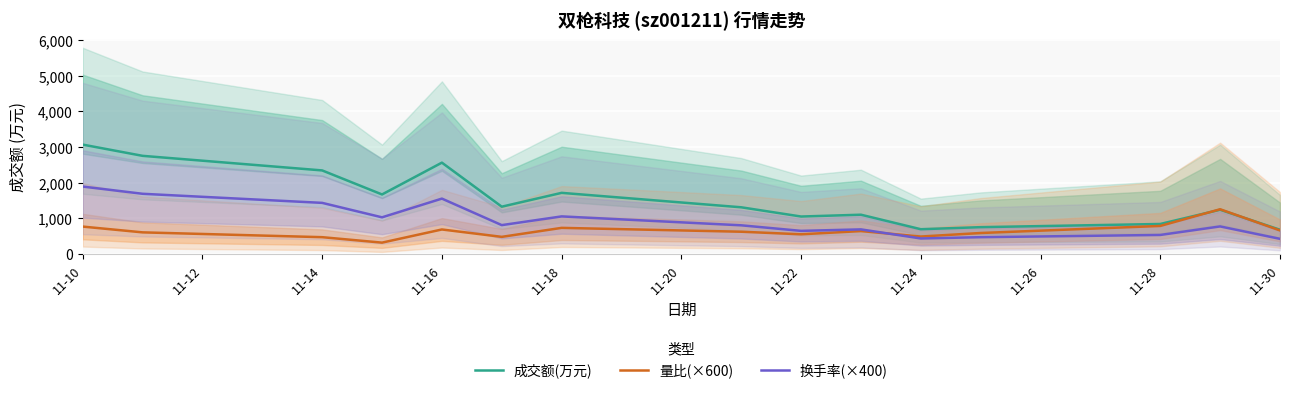

The value of 换手率(×400) at 11-14 is 1430.0. True or false?

True